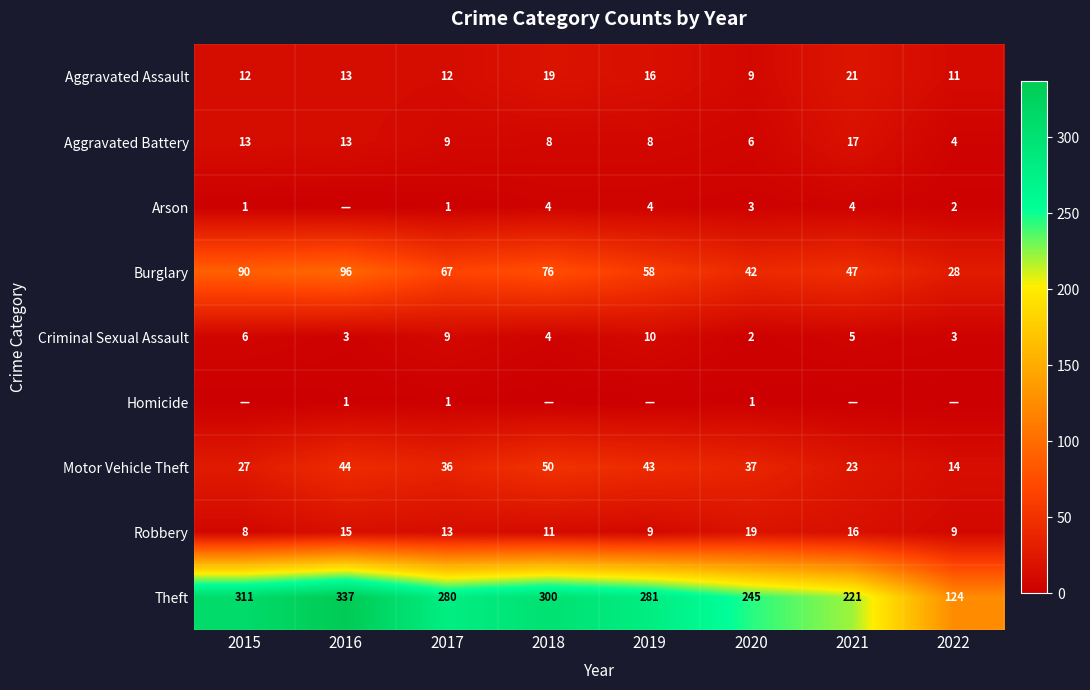

Which series has the largest range (max minus min)?

Theft